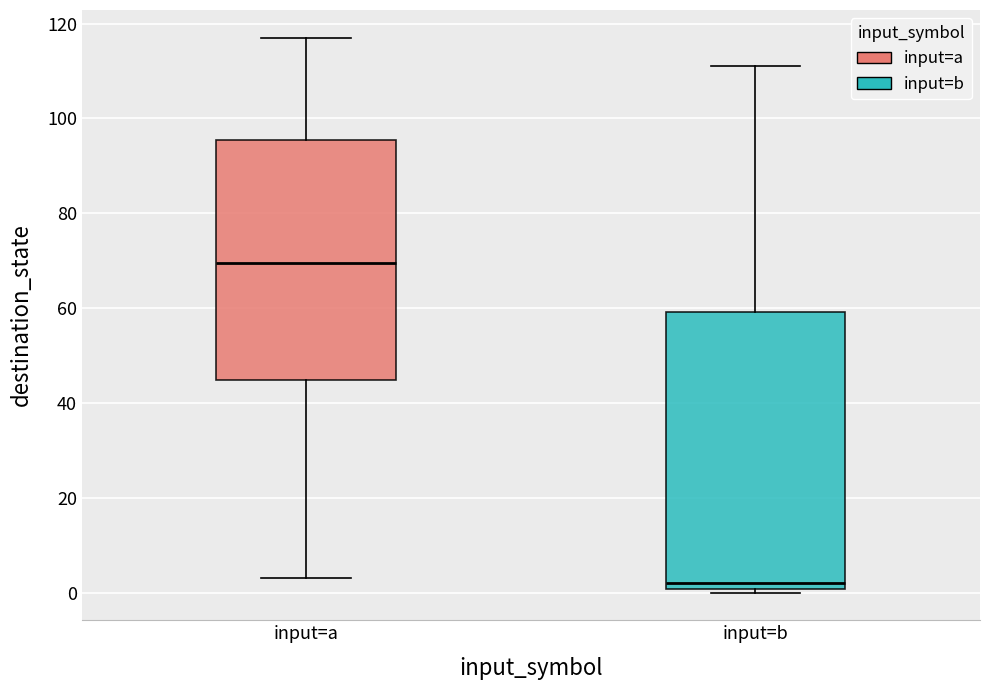

Which box is the tallest, from its lower edge to its upper edge?

input=b